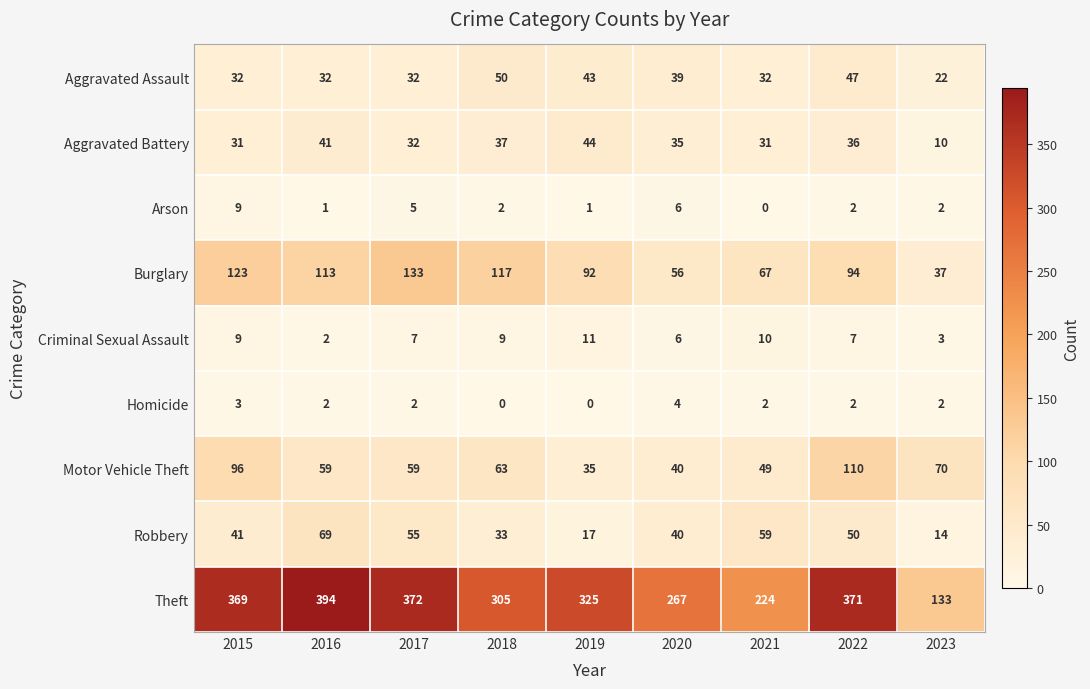

Where does the Motor Vehicle Theft series first go above 59?

2015